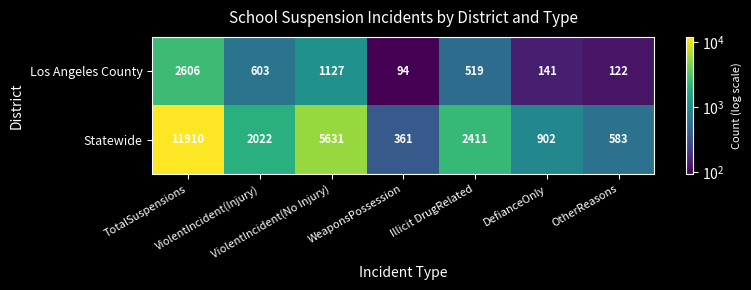

Which label corresponds to the largest value in the chart?

TotalSuspensions